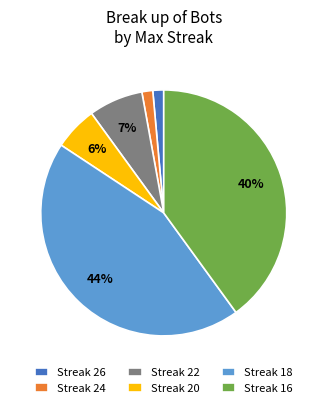

Which slice is the largest?

Streak 18